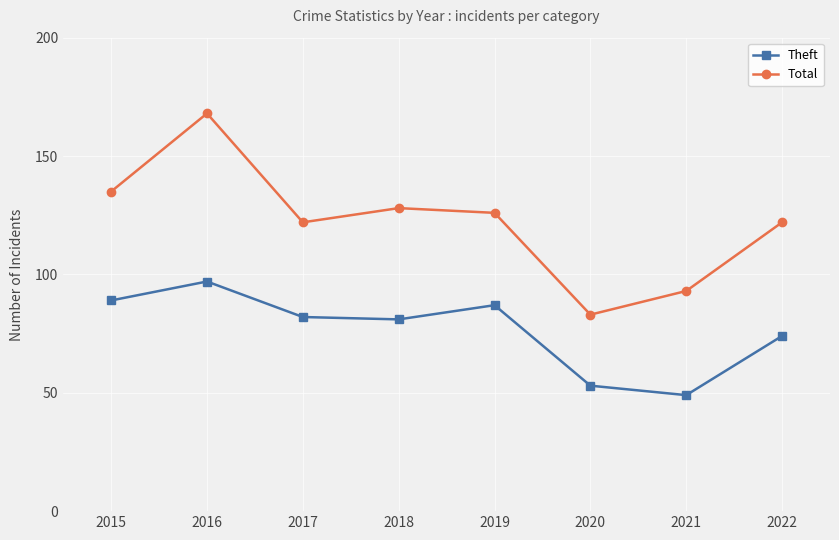

Does the chart display data point markers on the line(s)?

Yes